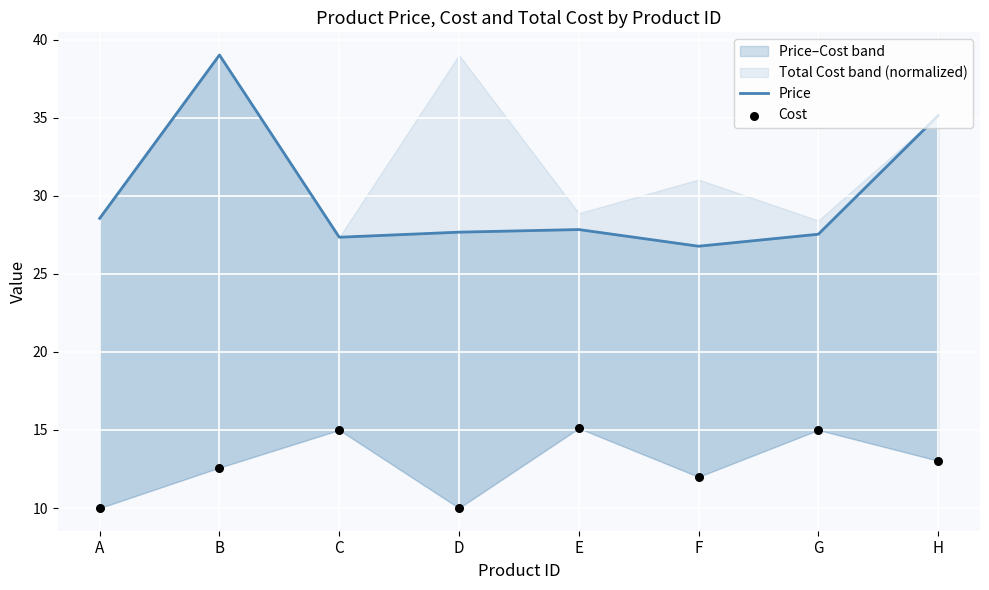

What are all the series names shown in the legend?

Price, Cost